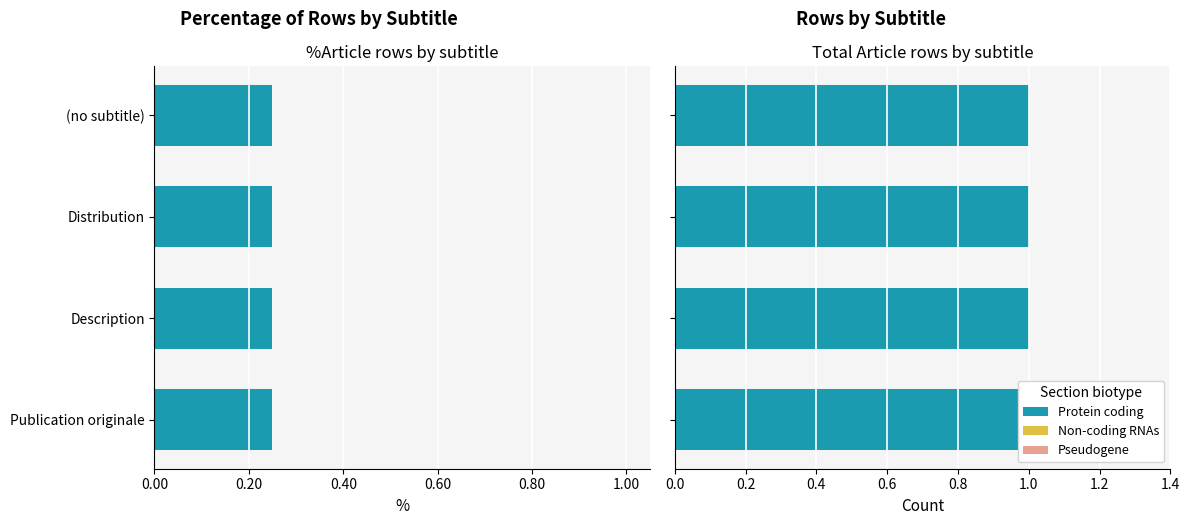

List the labels in order of value, smallest first.

(no subtitle), Distribution, Description, Publication originale